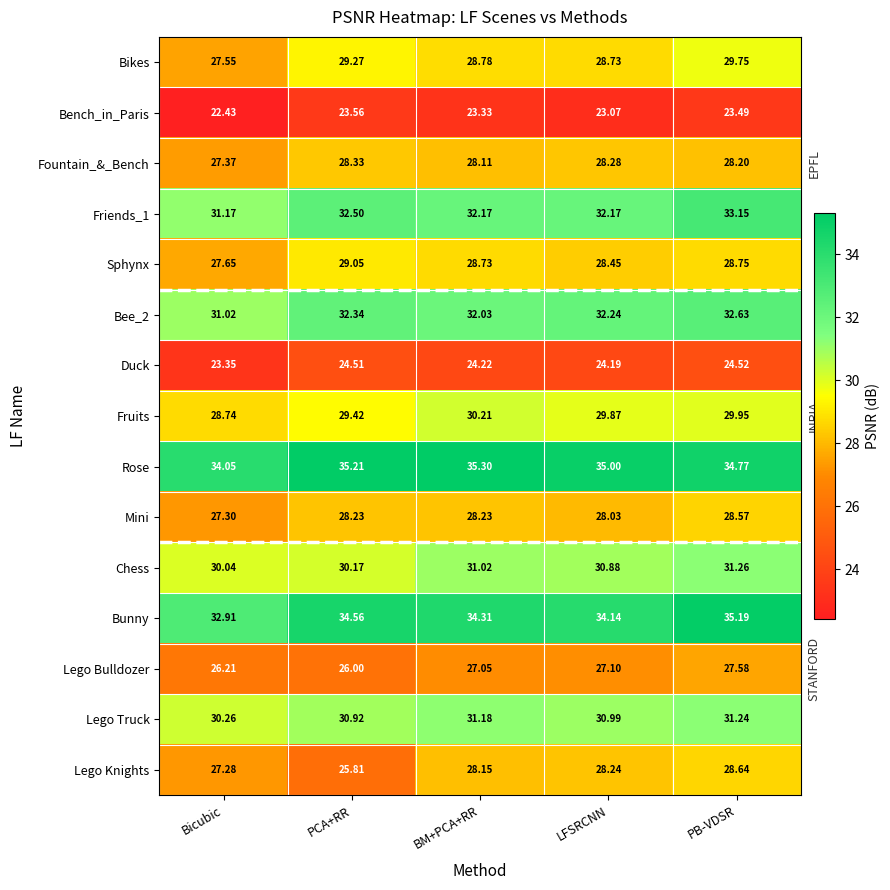

At which category is the sum across all series the highest?

PB-VDSR